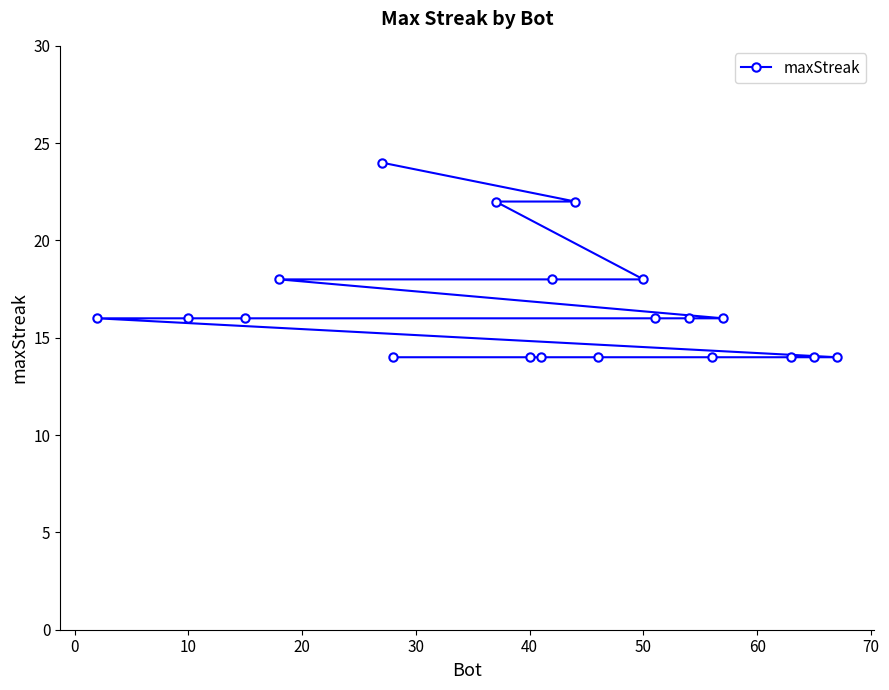

What is the difference between the second highest and minimum values?

8